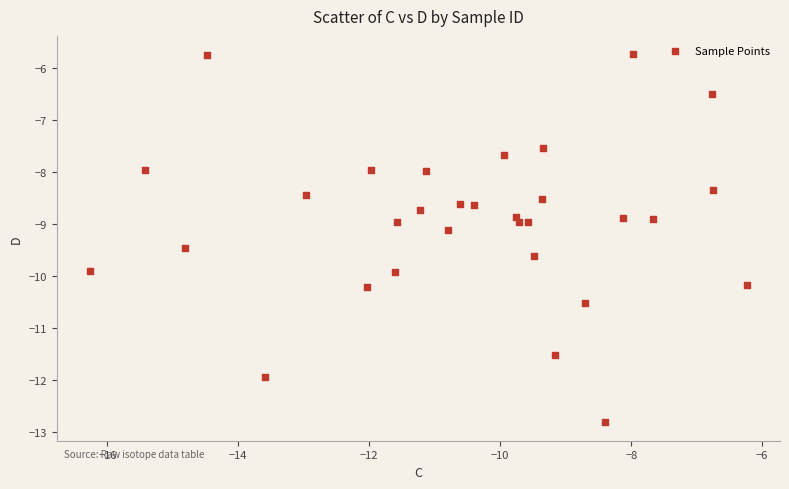

What is the range of X values (max minus min)?

10.0